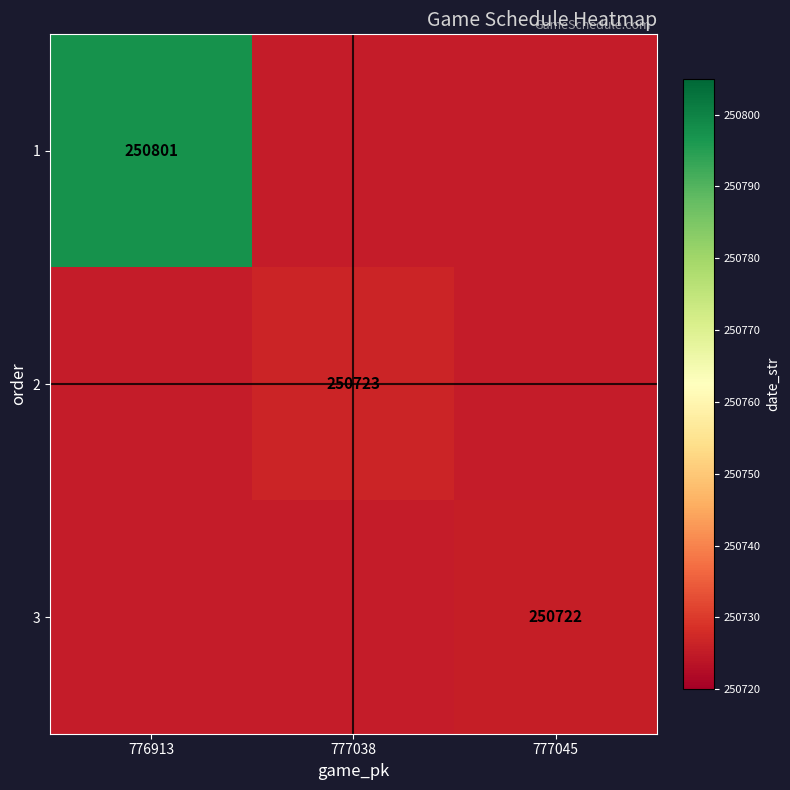

What is the lowest value of the 2 series?

250720